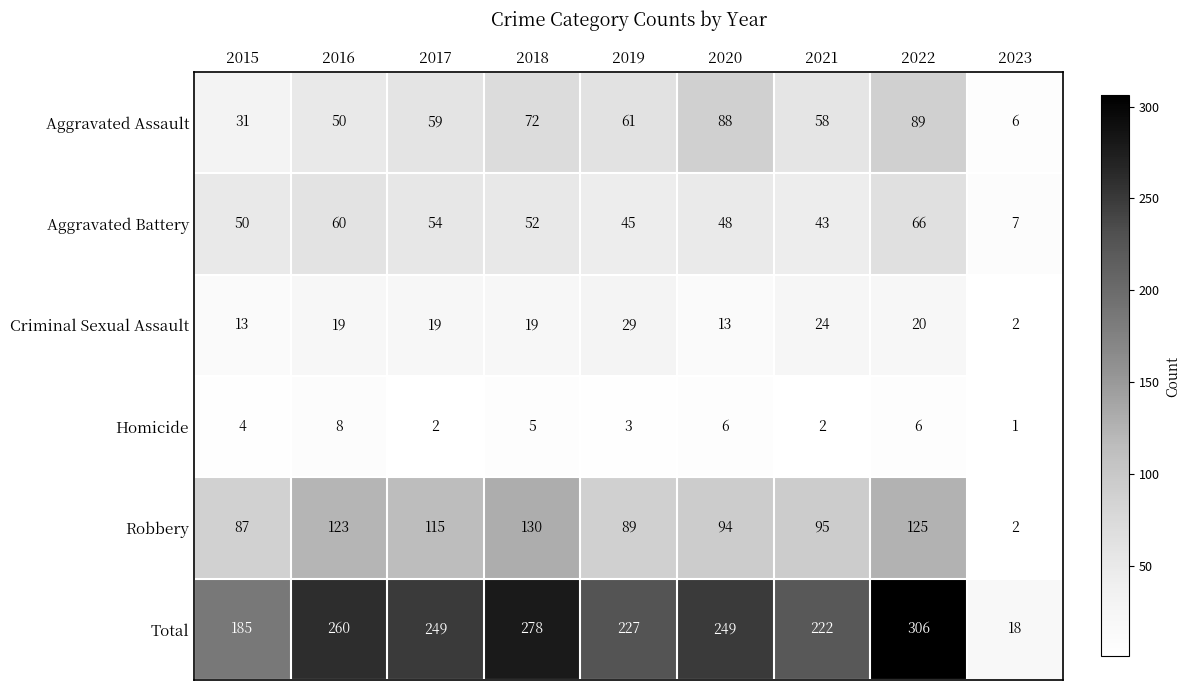

Which series has the widest spread of values?

Total